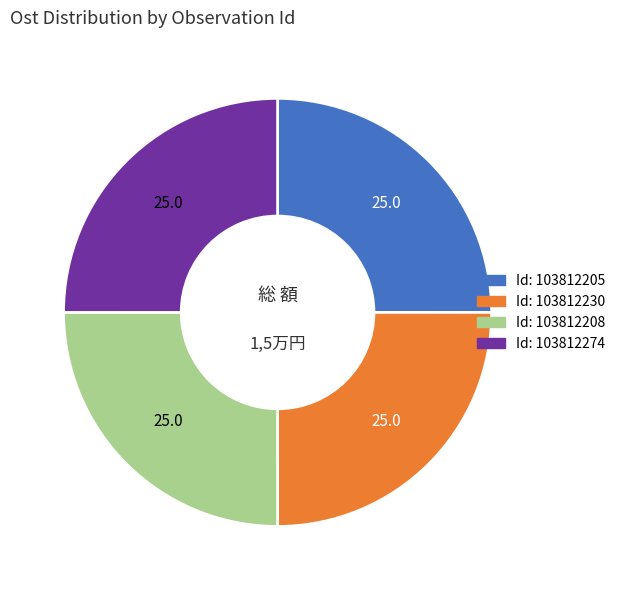

Does any single category account for the majority?

No